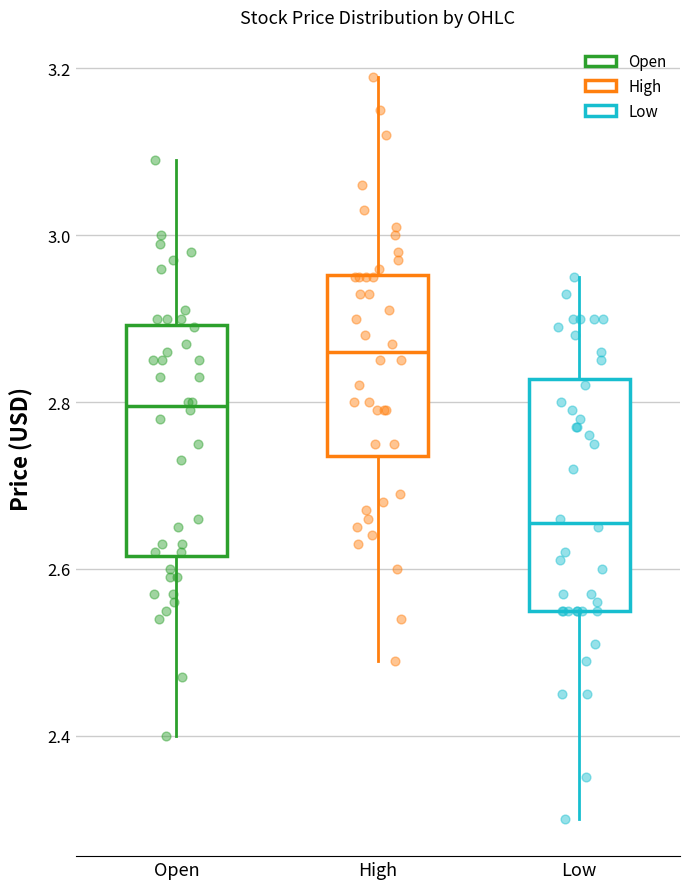

Which box has the lowest median line?

Low